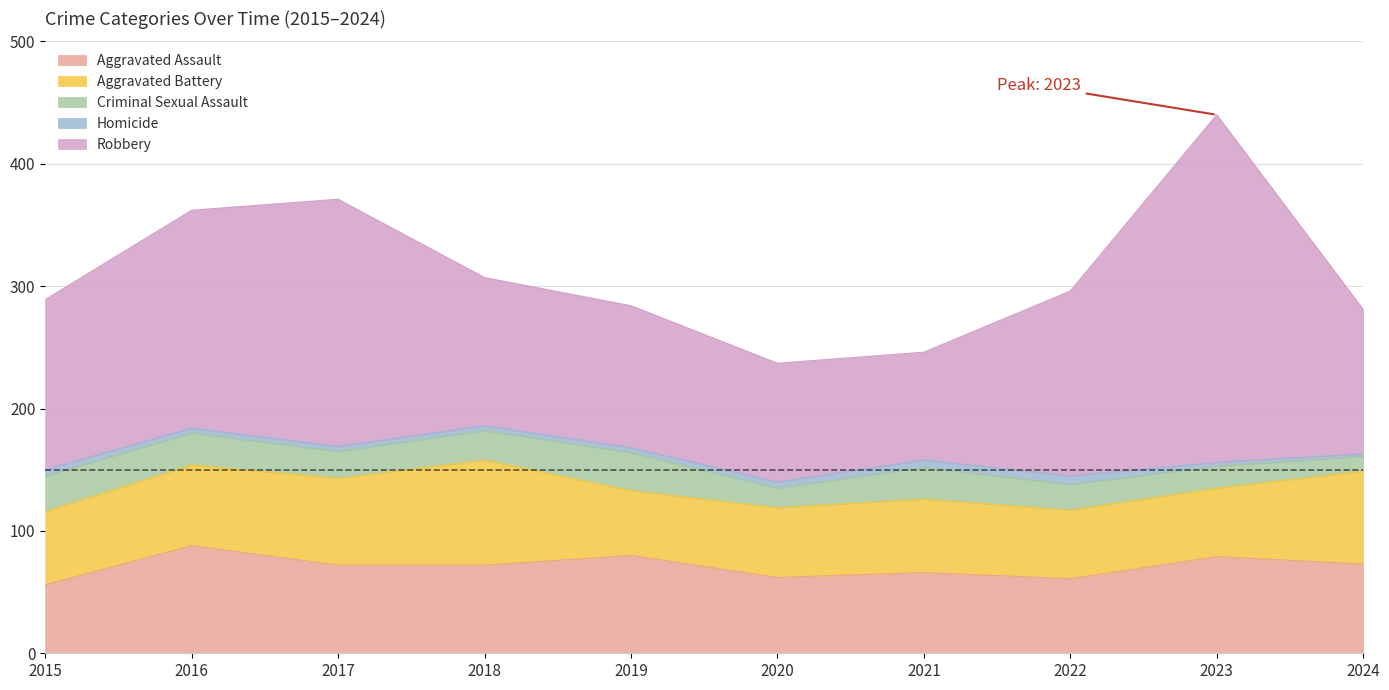

How many values in the Homicide series exceed 4?

4